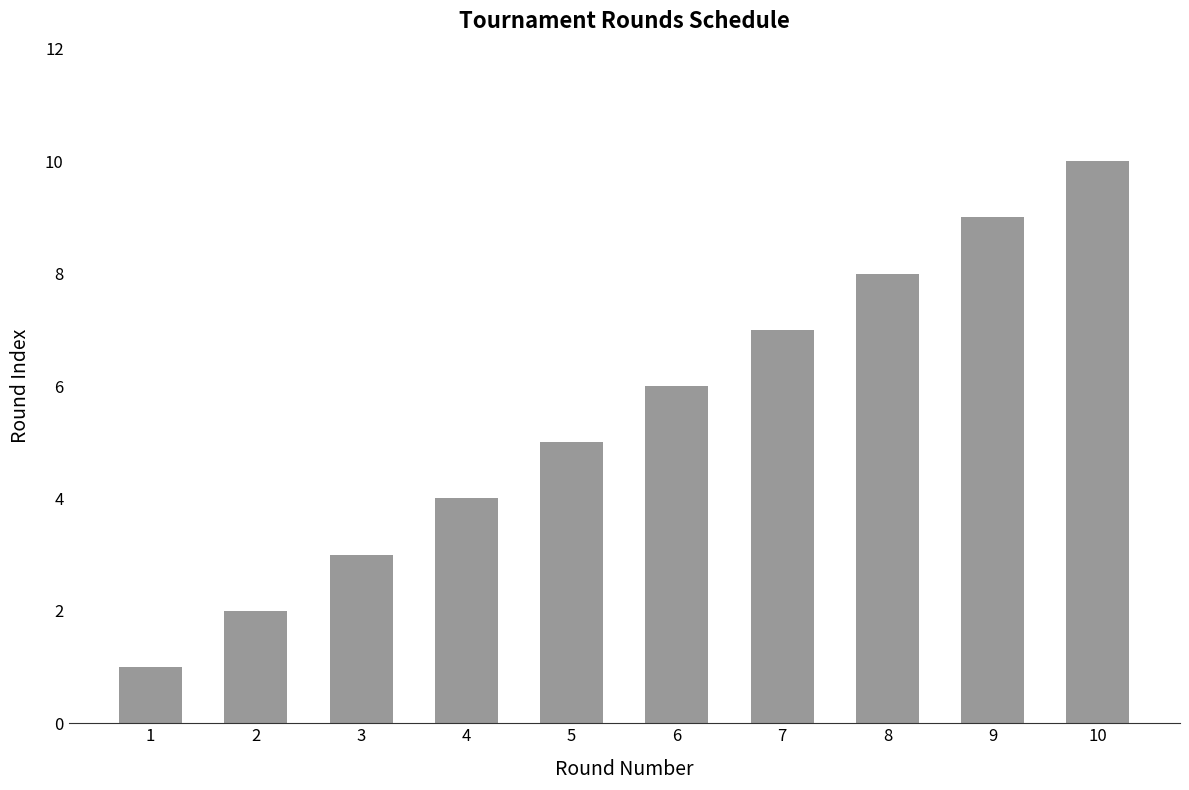

Which has a higher value, 10 or 5?

10